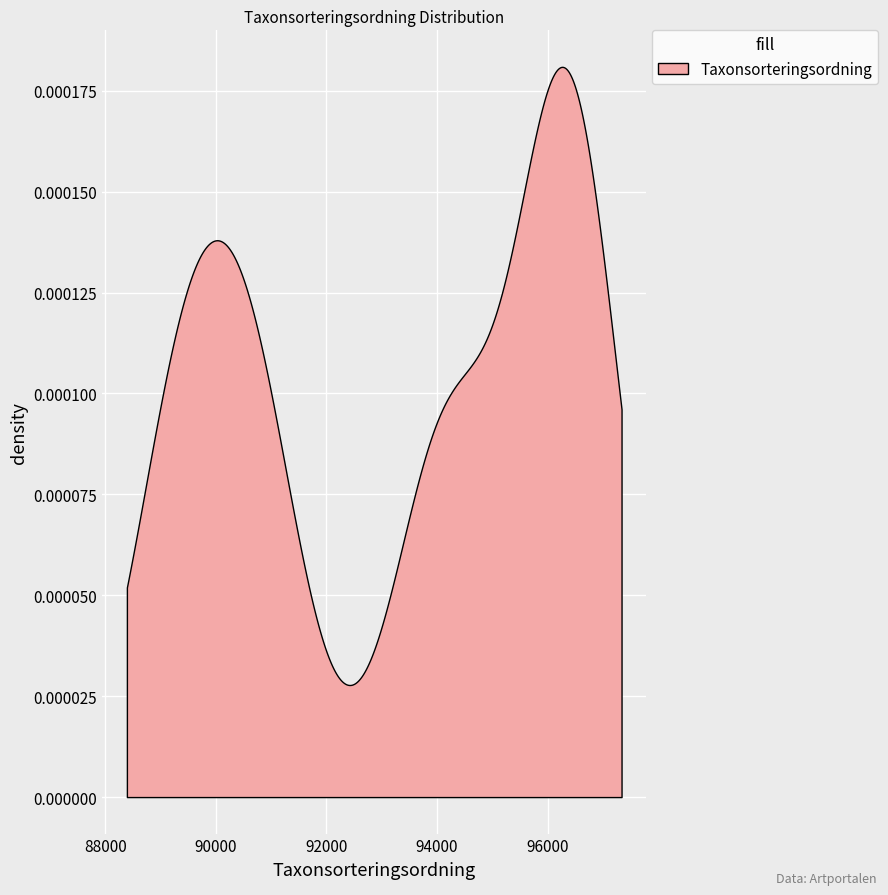

What is the sum of all values?

933746